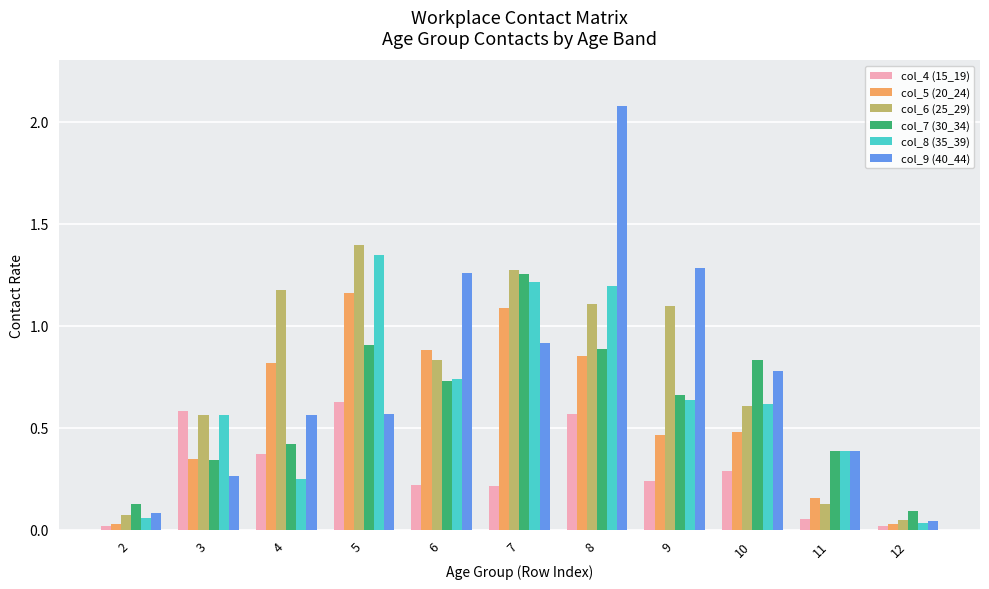

The col_6 (25_29) series shows 0.6 at 7. True or false?

False